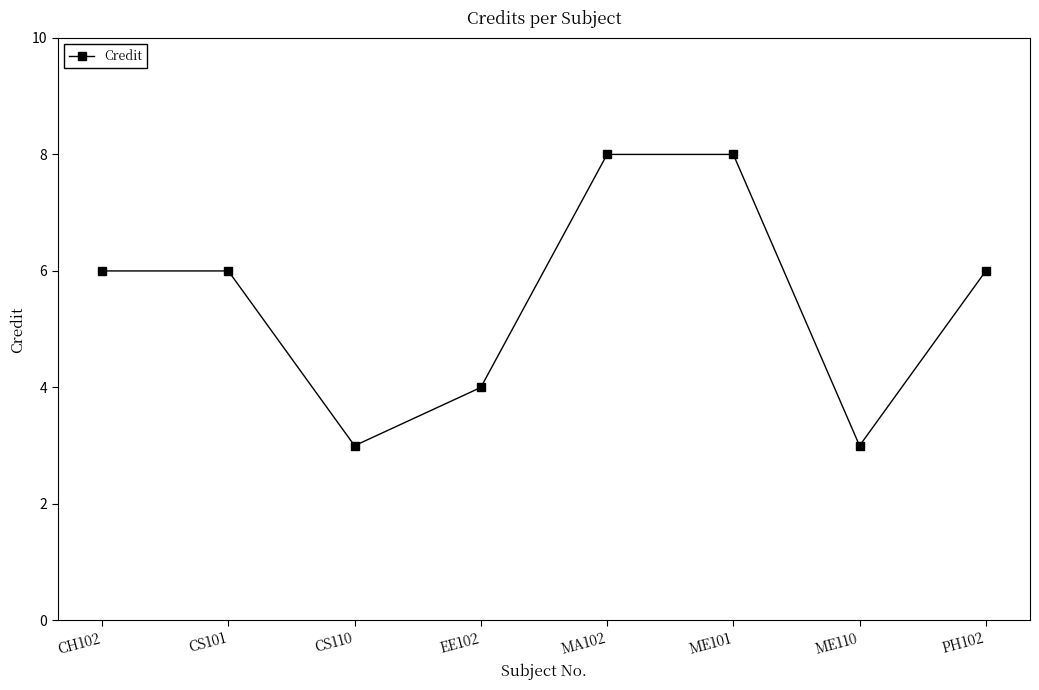

Is it true that the value at ME101 is 14?

False